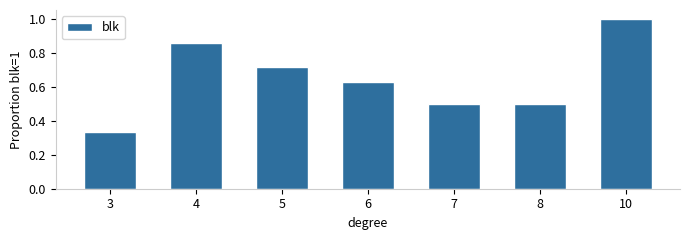

True or false: the data shows 0.5 at 3.

False